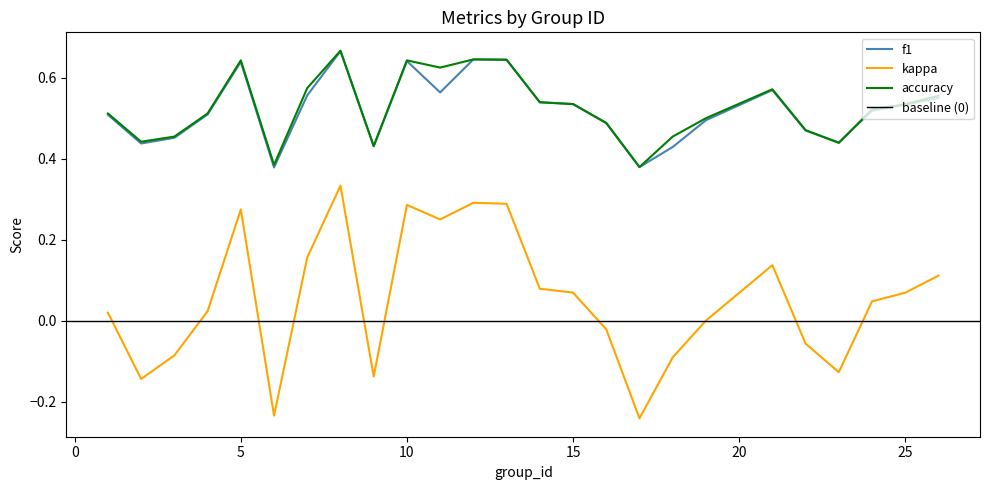

What is the lowest value of the kappa series?

-0.2